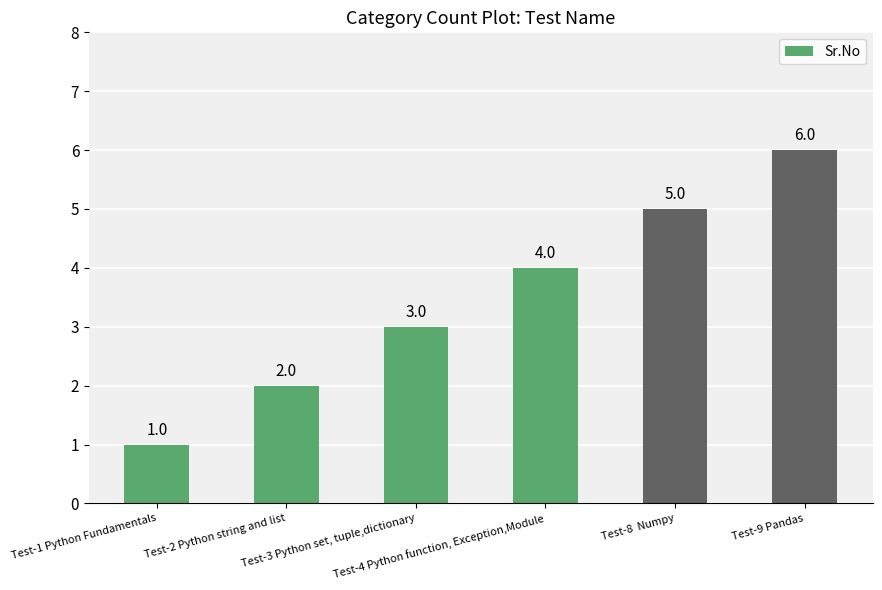

List the labels in order of value, smallest first.

Test-1 Python Fundamentals, Test-2 Python string and list, Test-3 Python set, tuple,dictionary, Test-4 Python function, Exception,Module, Test-8  Numpy, Test-9 Pandas